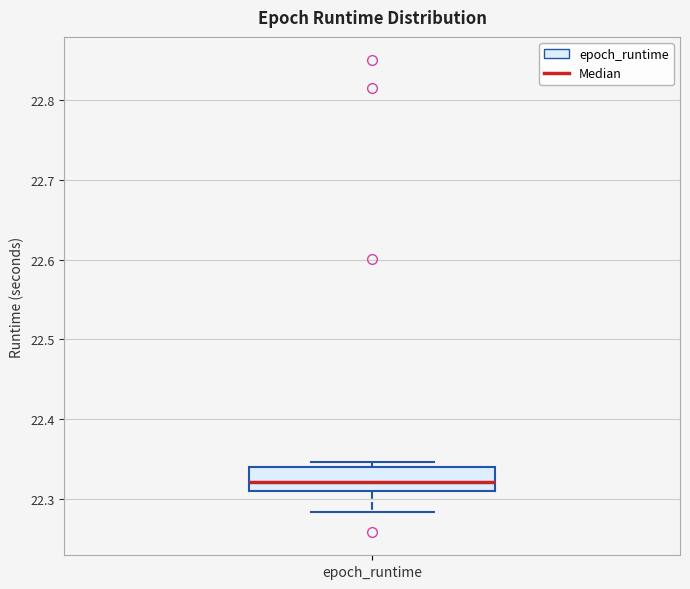

Transcribe this box plot: give where the median line is, the range the box spans, and where the two whiskers end, as read against the y-axis. The values are not printed on the chart, so give them approximately, as read against the axis.

median 22.32, box 22.31 to 22.34, whiskers 22.28 to 22.35